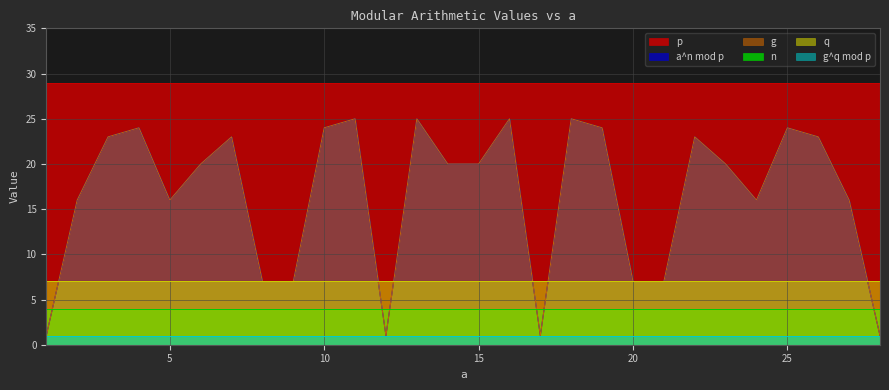

True or false: q and p intersect in this chart.

False